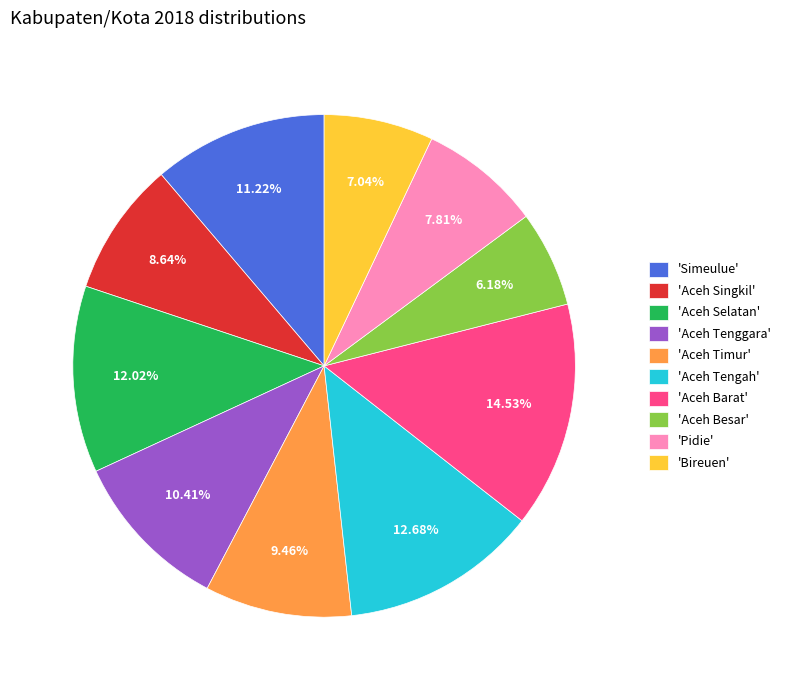

Is there a majority slice in this chart?

No